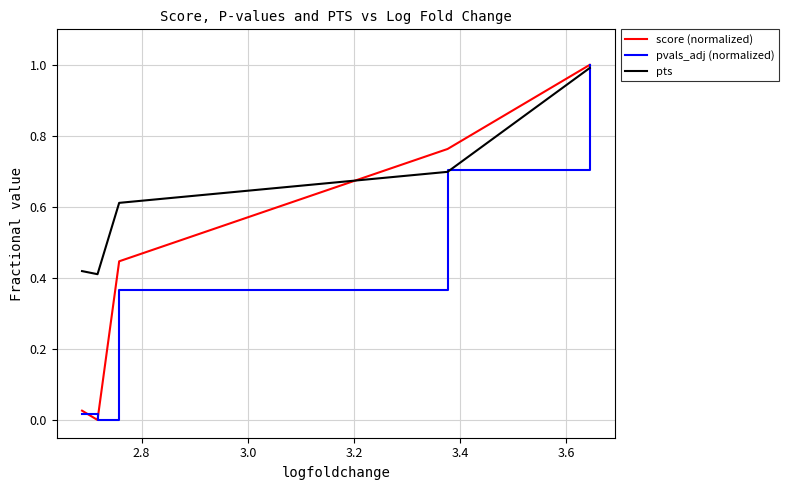

What is the highest value of the score (normalized) series?

1.0